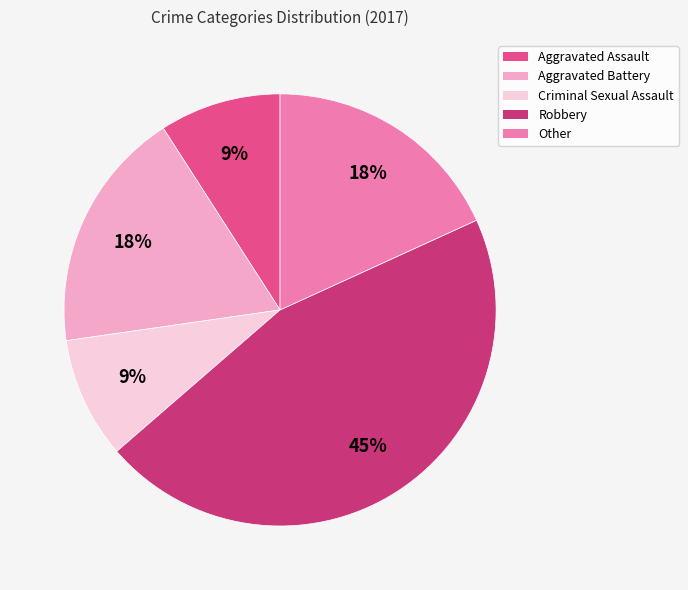

Count the number of slices in the pie.

5